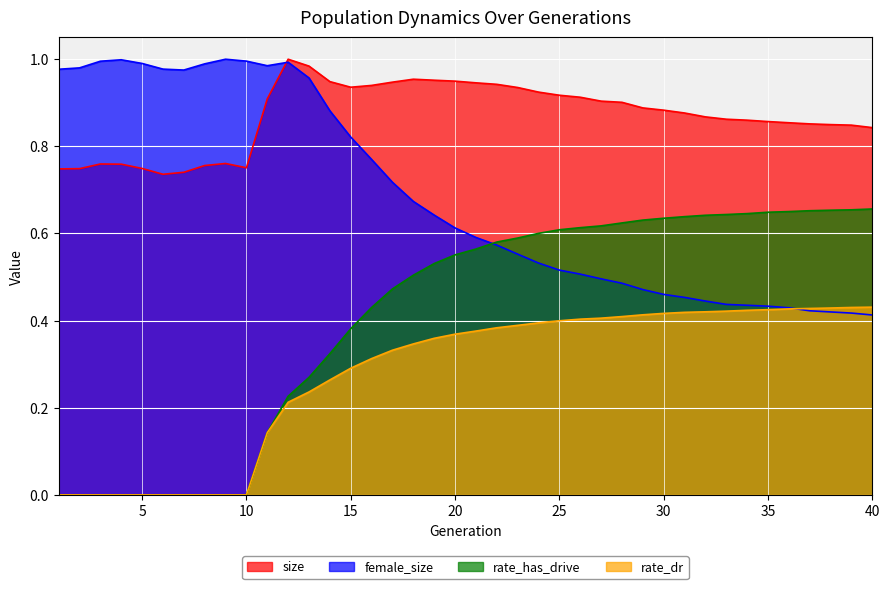

Rank the categories by rate_has_drive value from lowest to highest.

1, 2, 3, 4, 5, 6, 7, 8, 9, 10, 11, 12, 13, 14, 15, 16, 17, 18, 19, 20, 21, 22, 23, 24, 25, 26, 27, 28, 29, 30, 31, 32, 33, 34, 35, 36, 37, 38, 39, 40